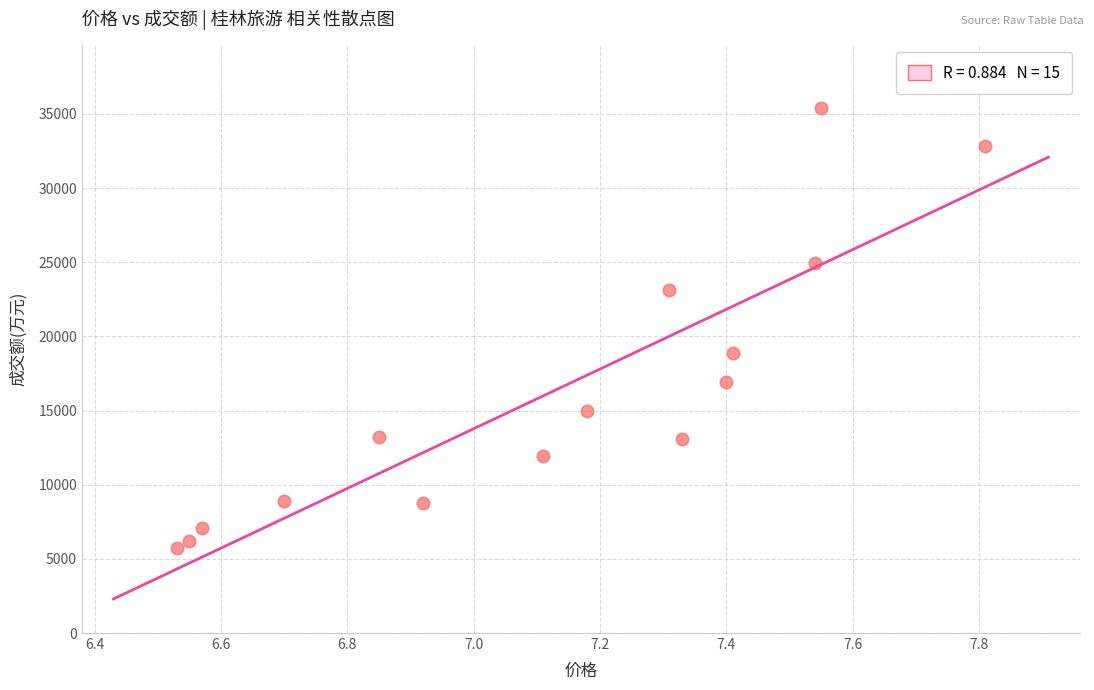

What is the range of Y values (max minus min)?

29665